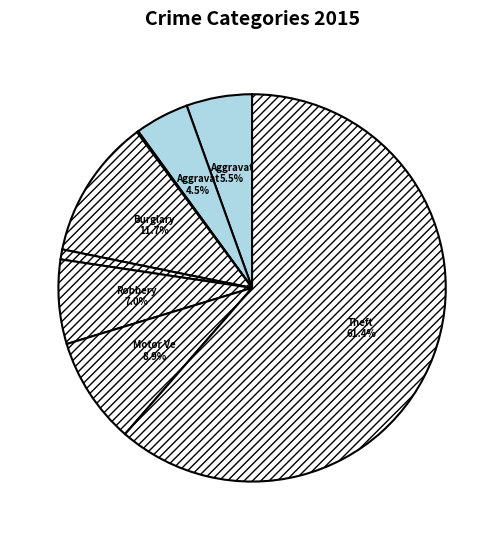

What is the largest slice in the pie chart?

Theft